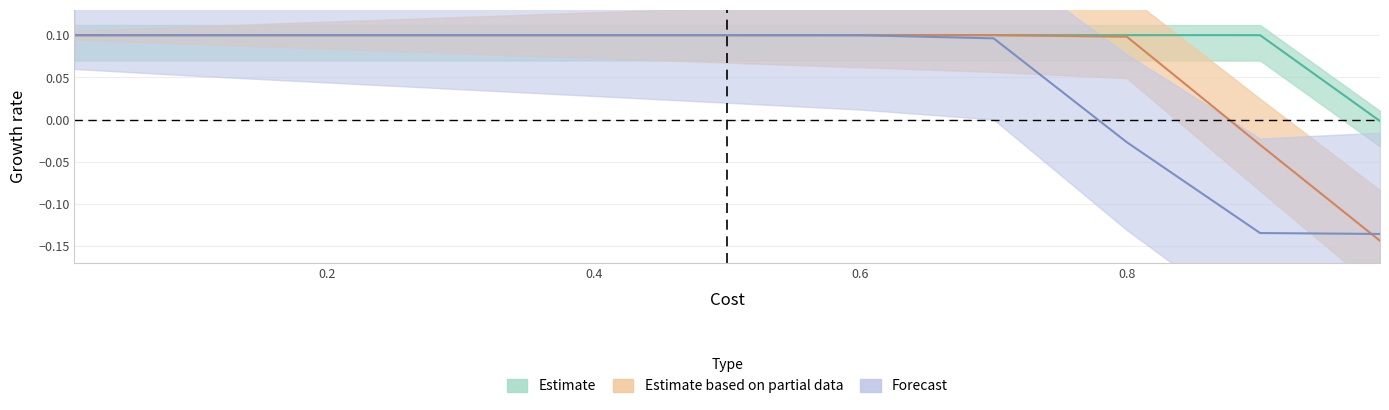

Which has a higher value, 0.2 or 0.6?

0.6